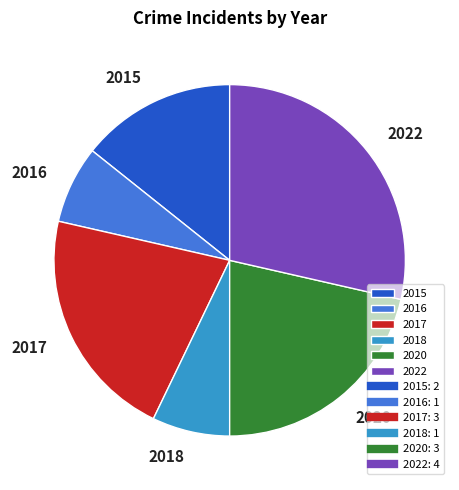

Do 2015 and 2022 together represent more than half of the pie?

No